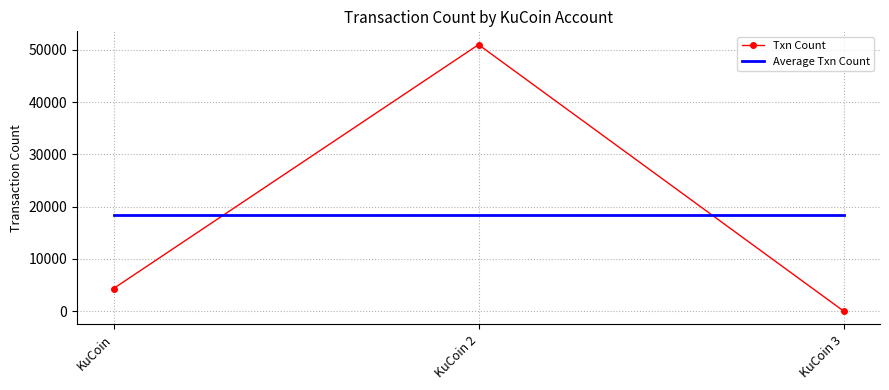

What value does the Average Txn Count series have at KuCoin 2?

18459